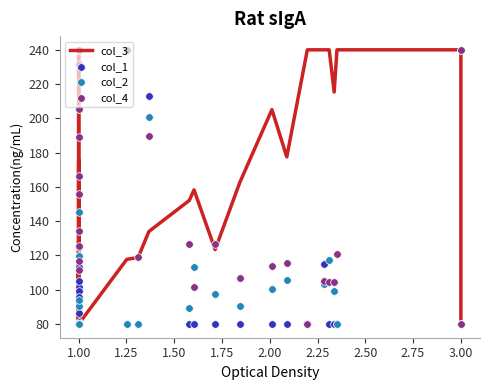

Is the value of col_3 at 2.25 greater than the value of col_1 at 27?

Yes